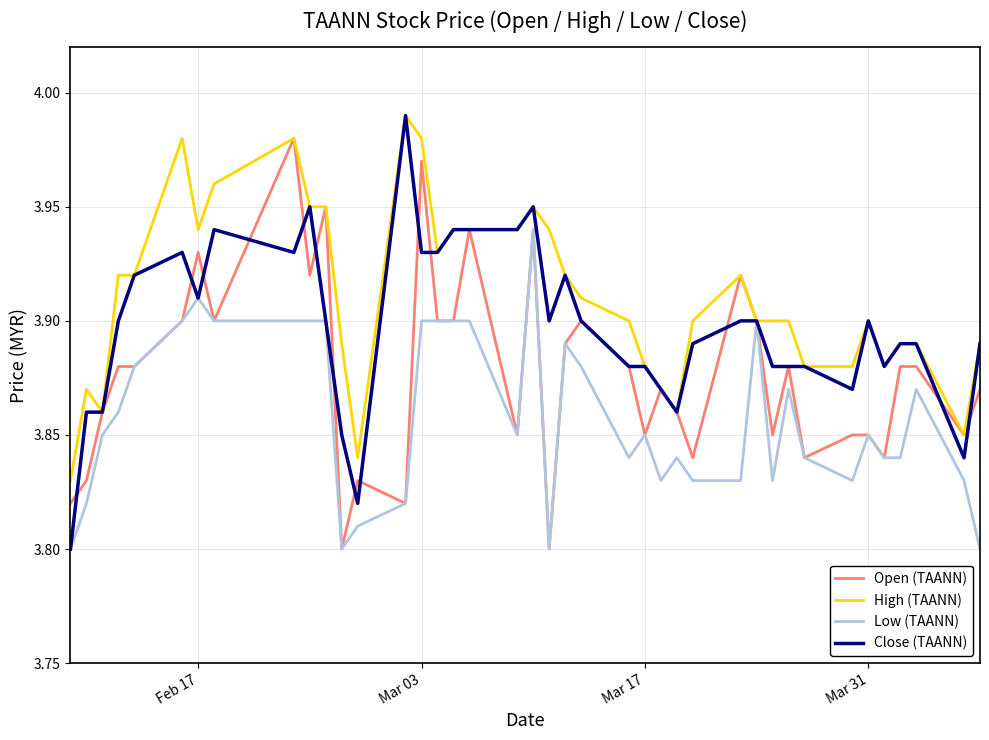

Which series has the largest total across all categories?

High (TAANN)